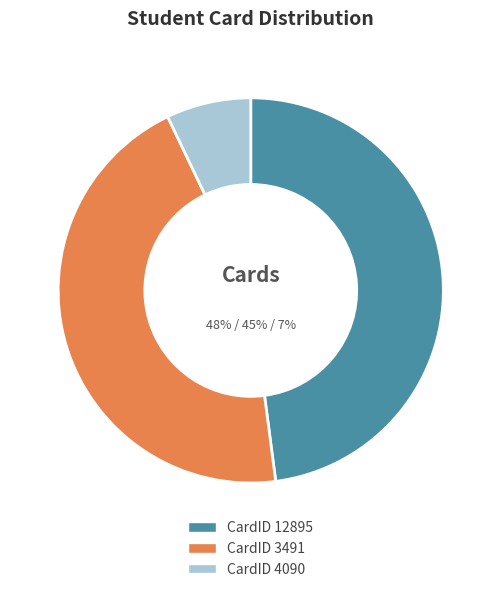

What is the total percentage of 3491 and 4090?

52.1%